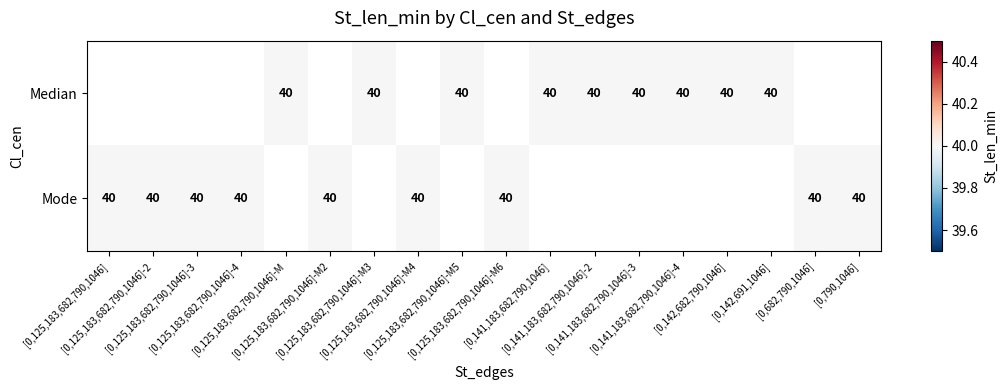

What is the sum of the Mode values at [0,125,183,682,790,1046]-M2 and [0,682,790,1046]?

80.0